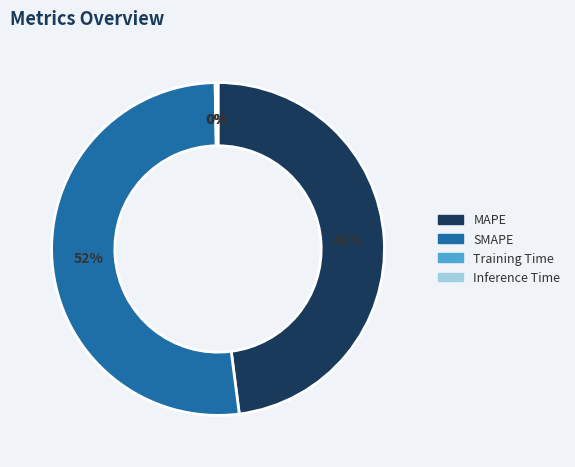

True or false: MAPE accounts for 48% of the total.

True